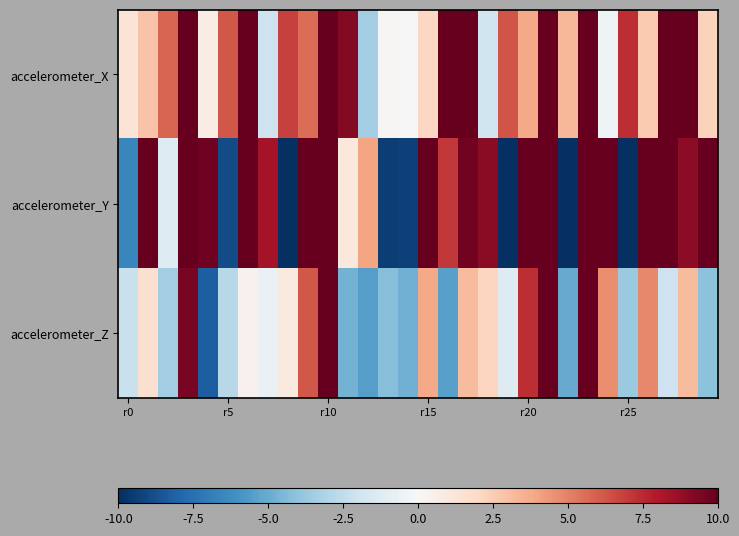

What is the maximum value shown in the chart?

32.3